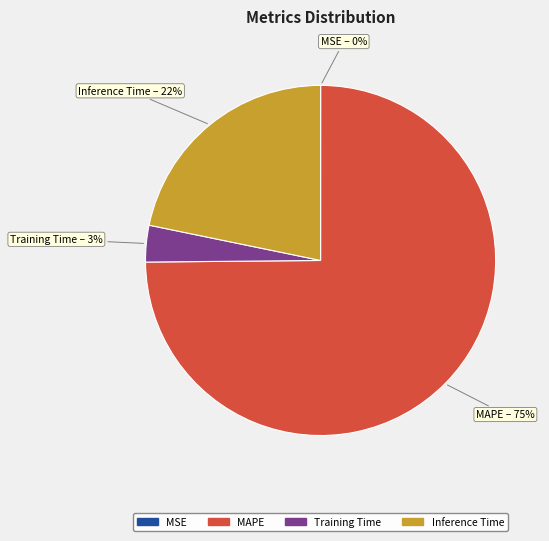

Which has a higher value, MAPE or Training Time?

MAPE